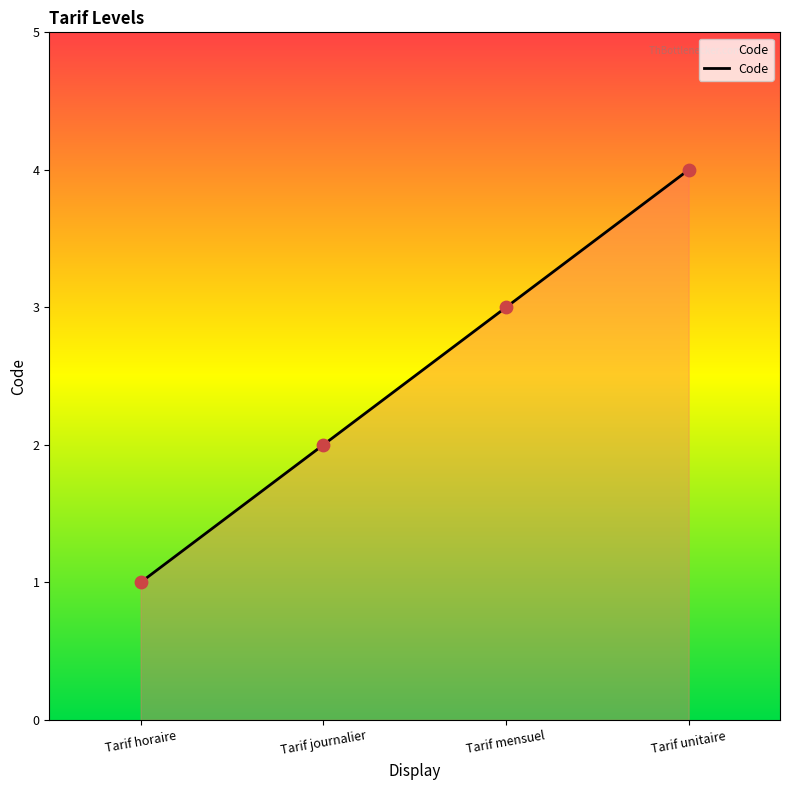

Which has a higher value, Tarif horaire or Tarif unitaire?

Tarif unitaire